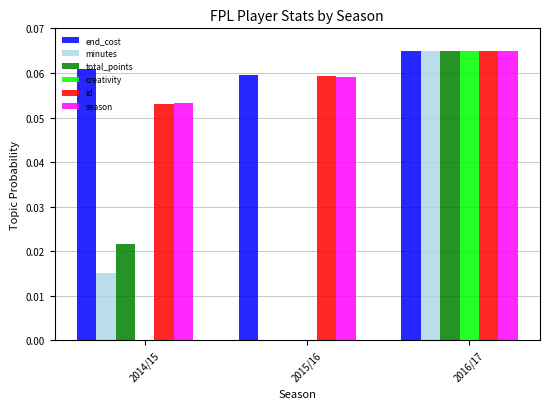

What is the total value across all series at 2014/15?

0.2